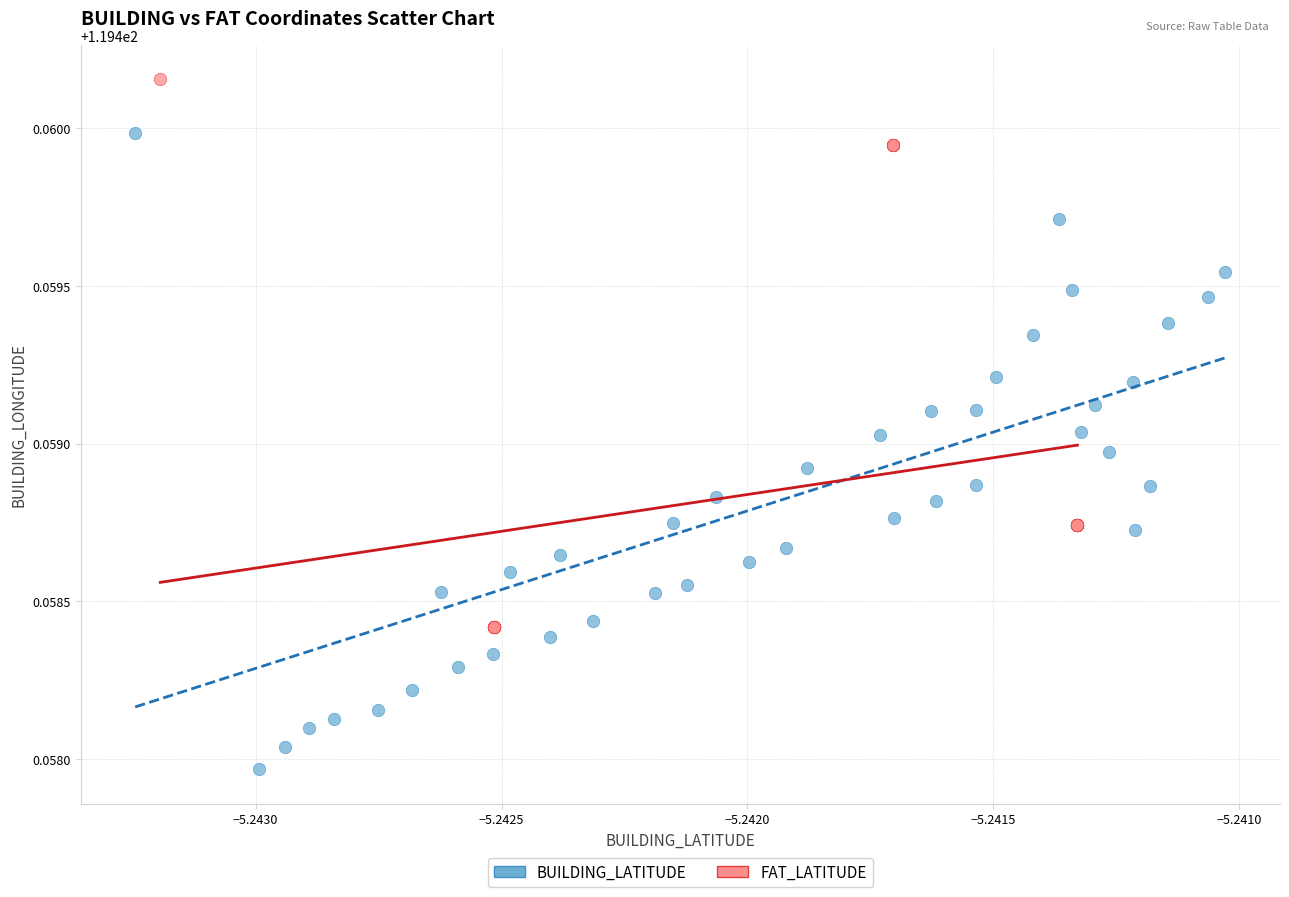

Which series has the largest Y range (max minus min)?

BUILDING_LATITUDE